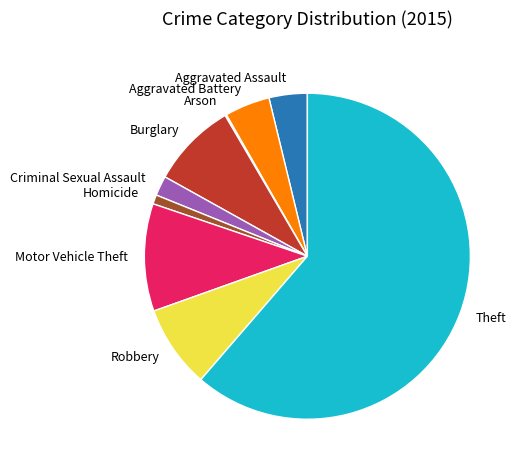

Combined, do Criminal Sexual Assault and Theft account for over 50%?

Yes